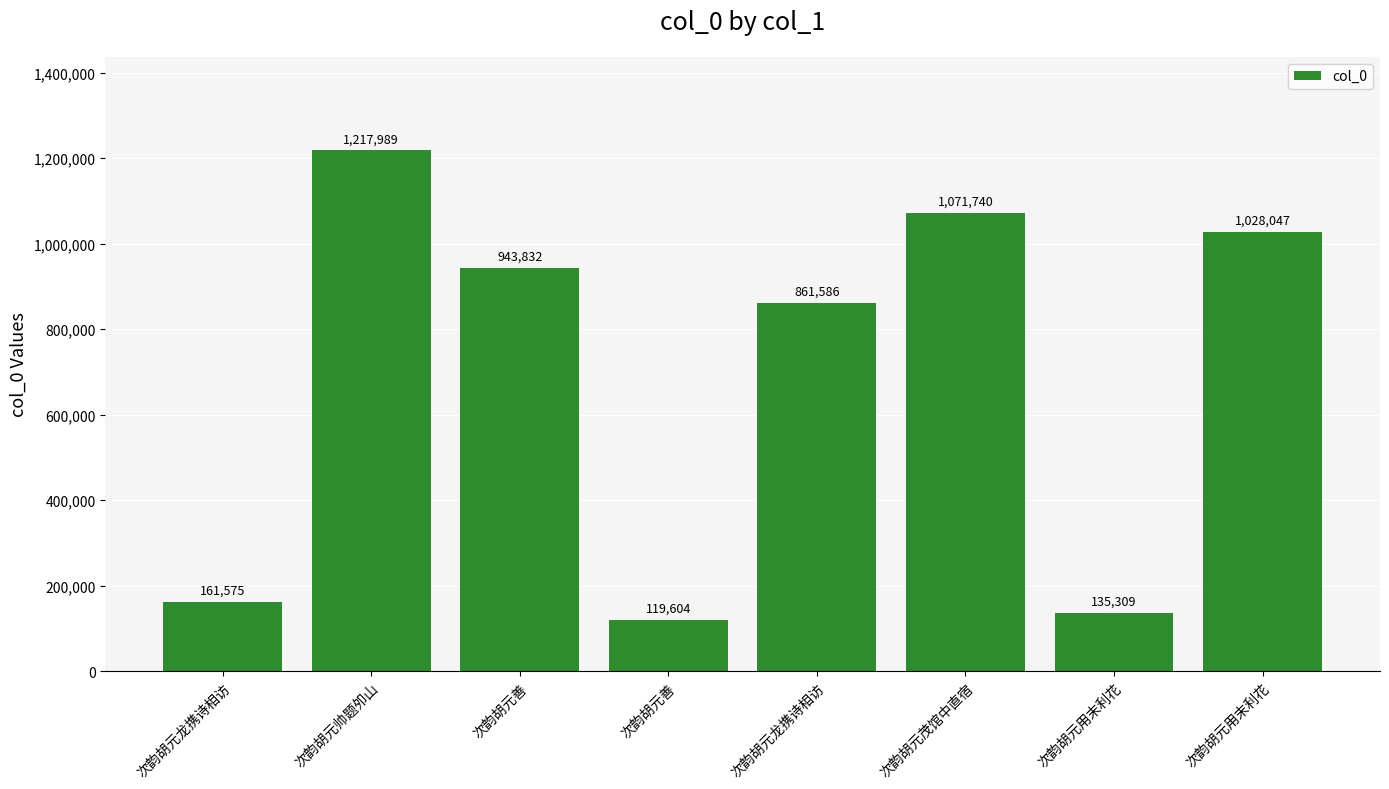

Is it true that the value at 次韵胡元用末利花 is 641194?

False